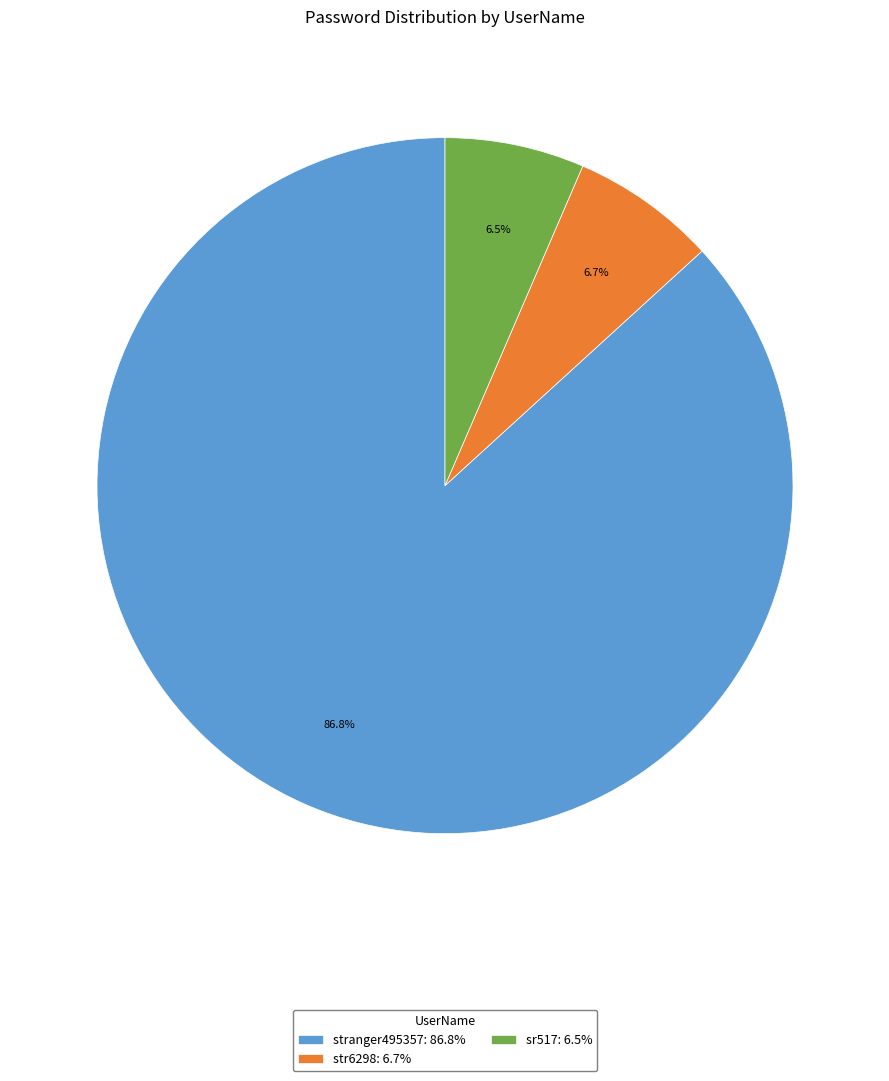

True or false: str6298 accounts for 1% of the total.

False